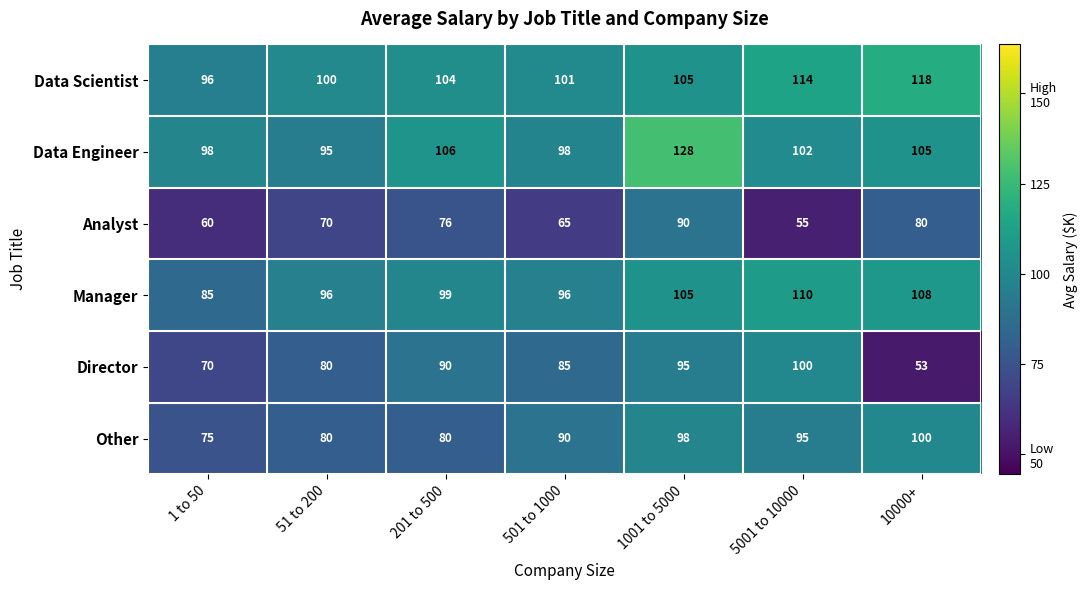

What is the smallest value displayed?

53